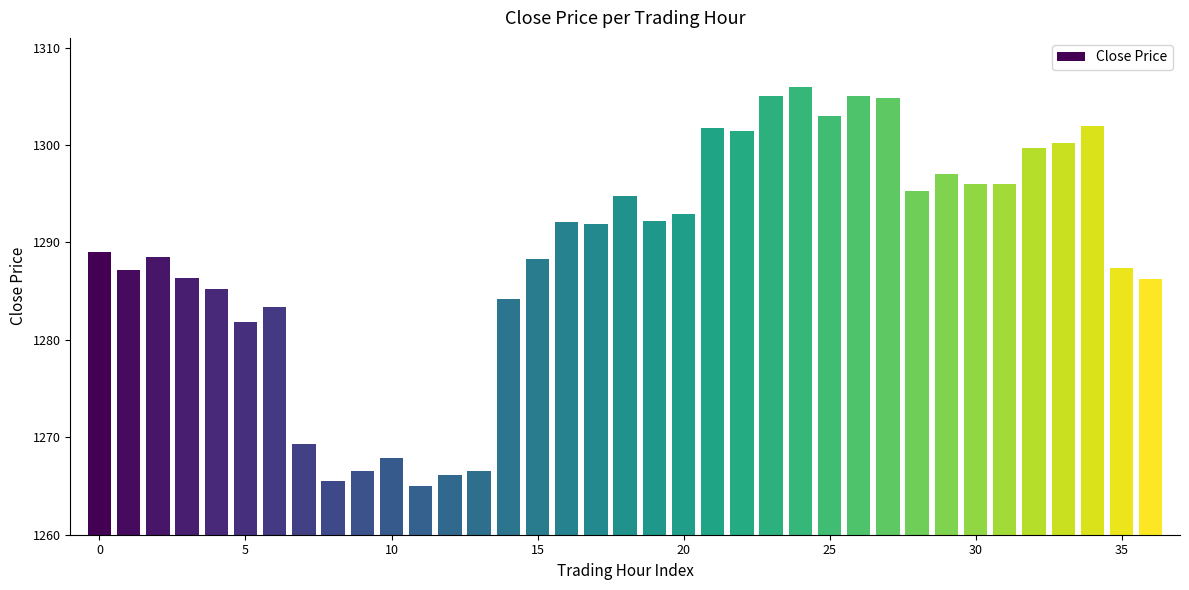

What is the minimum value shown in the chart?

1265.0